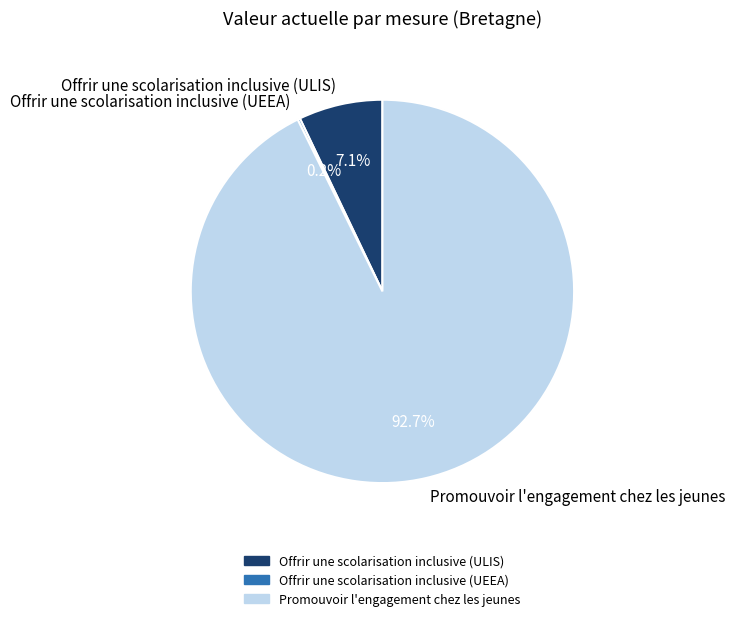

Is the sum of Promouvoir l'engagement chez les jeunes and Offrir une scolarisation inclusive (ULIS) greater than half?

Yes